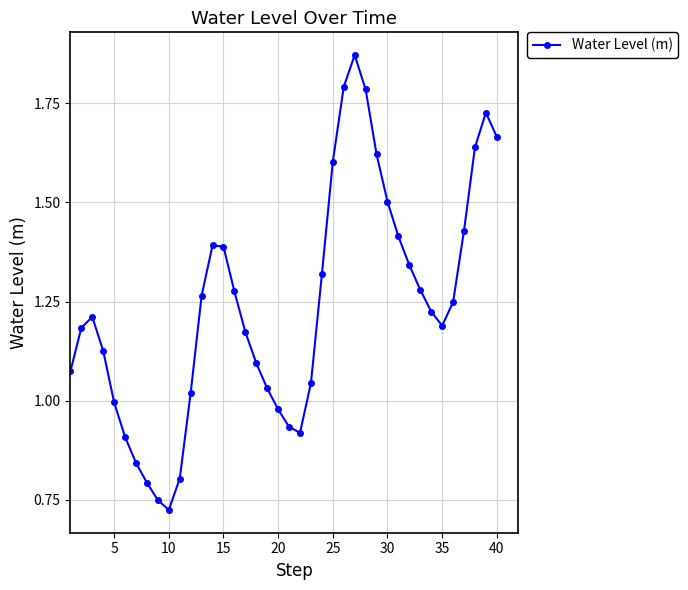

Does the chart display data point markers on the line(s)?

Yes